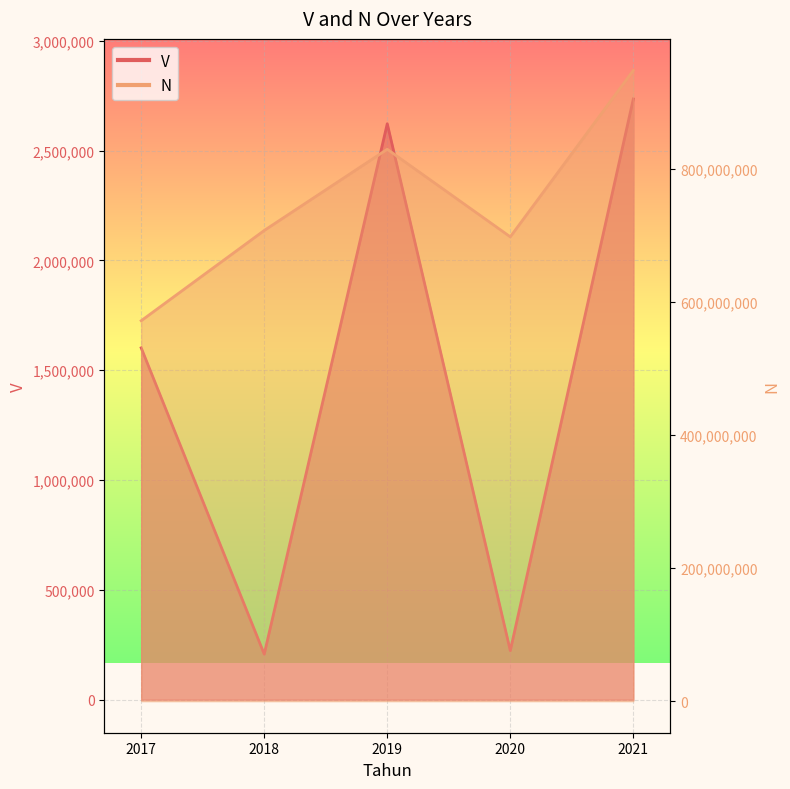

What value does the N series have at 2018?

707730100